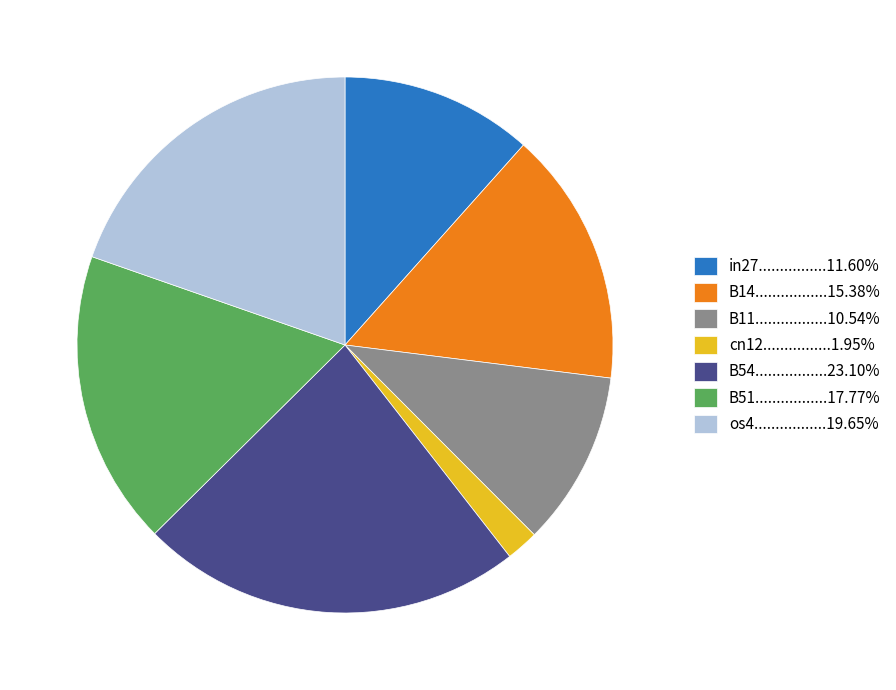

How many slices are in this pie chart?

7